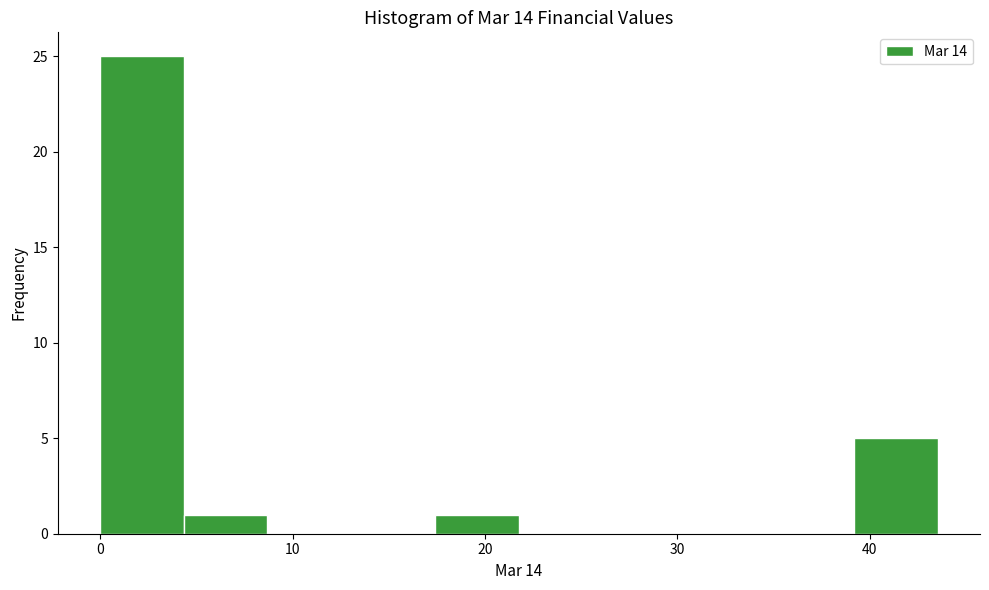

Reading left to right, transcribe this chart: for each bar, give the range it covers on the x-axis and its height. Neither the bar edges nor the heights are printed on the chart, so give them approximately, as read against the axes.

0 to 4: 25
4 to 9: 1
9 to 13: 0
13 to 17: 0
17 to 22: 1
22 to 26: 0
26 to 30: 0
30 to 35: 0
35 to 39: 0
39 to 44: 5